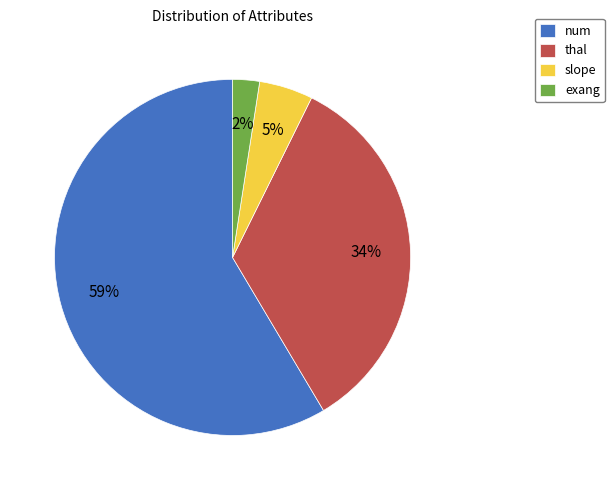

Do thal and exang together represent more than half of the pie?

No